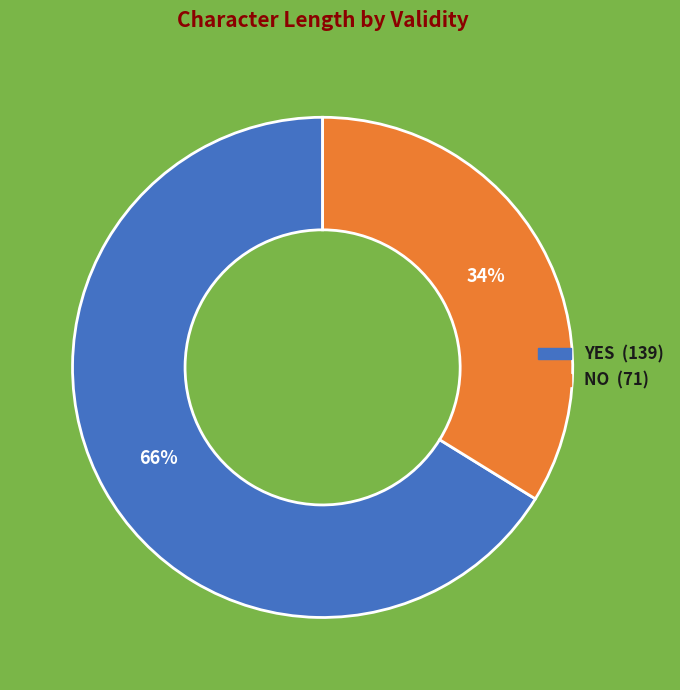

Is there any slice that represents more than half of the pie?

Yes